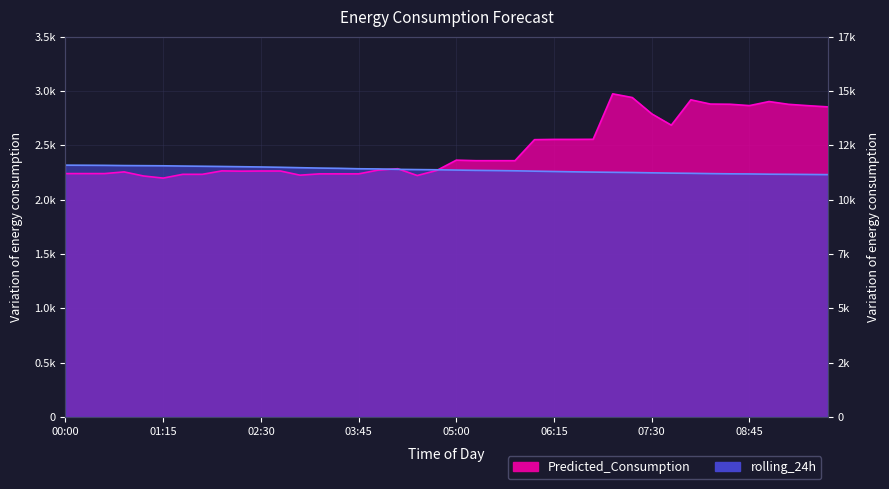

Which series has the widest spread of values?

Predicted_Consumption